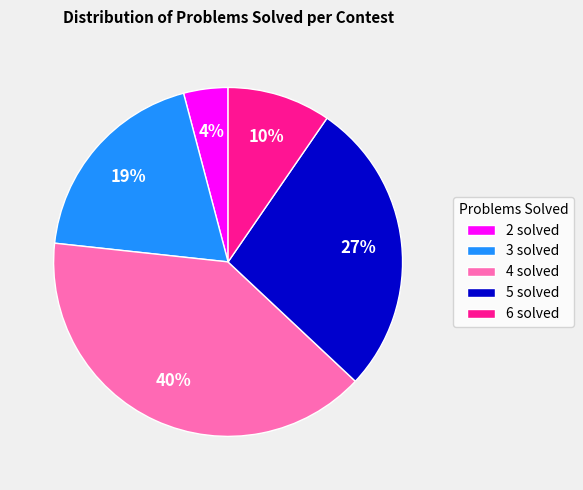

The 3 solved slice represents 33% of the pie. True or false?

False